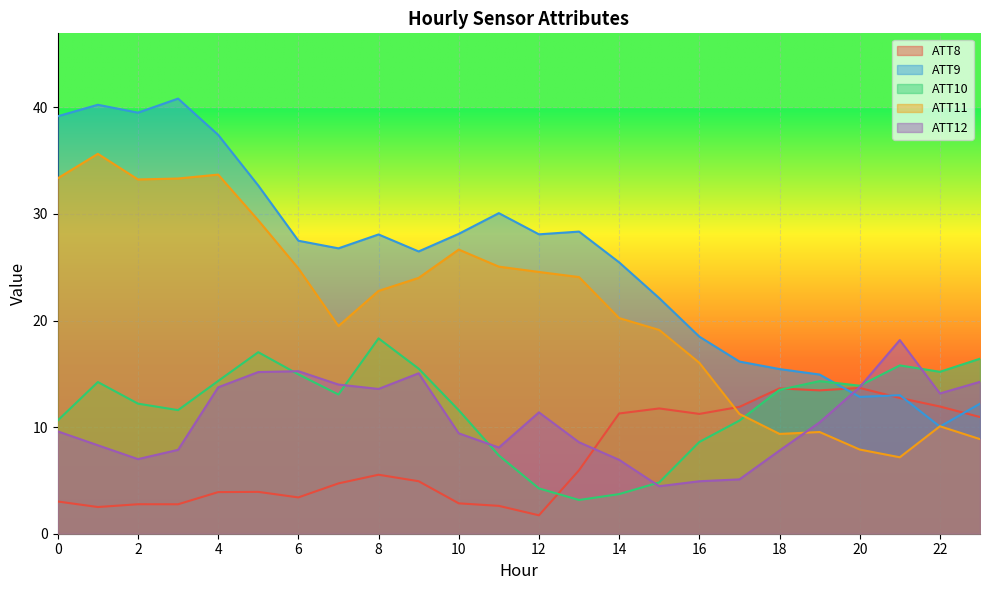

List the series in order of their peak value, highest first.

ATT9, ATT11, ATT10, ATT12, ATT8